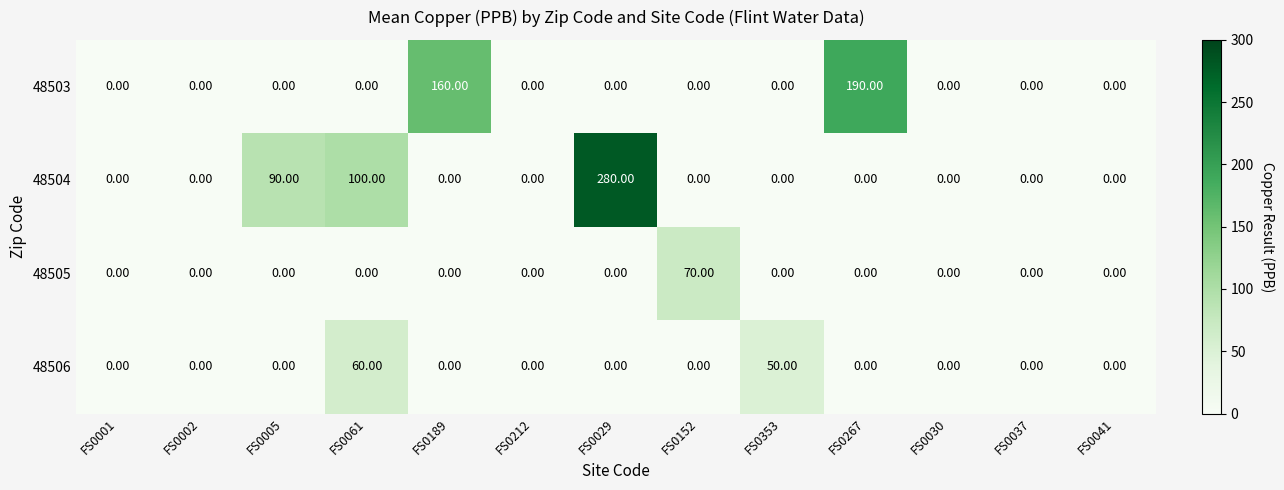

Rank the series by their maximum value, from lowest to highest.

48506, 48505, 48503, 48504